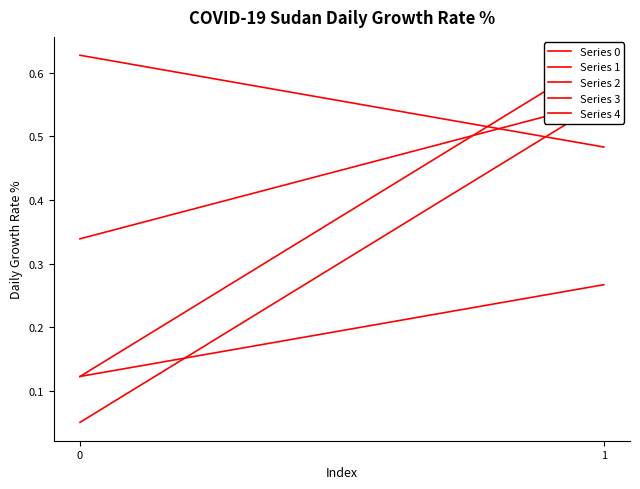

At how many categories does at least one series exceed 0?

2